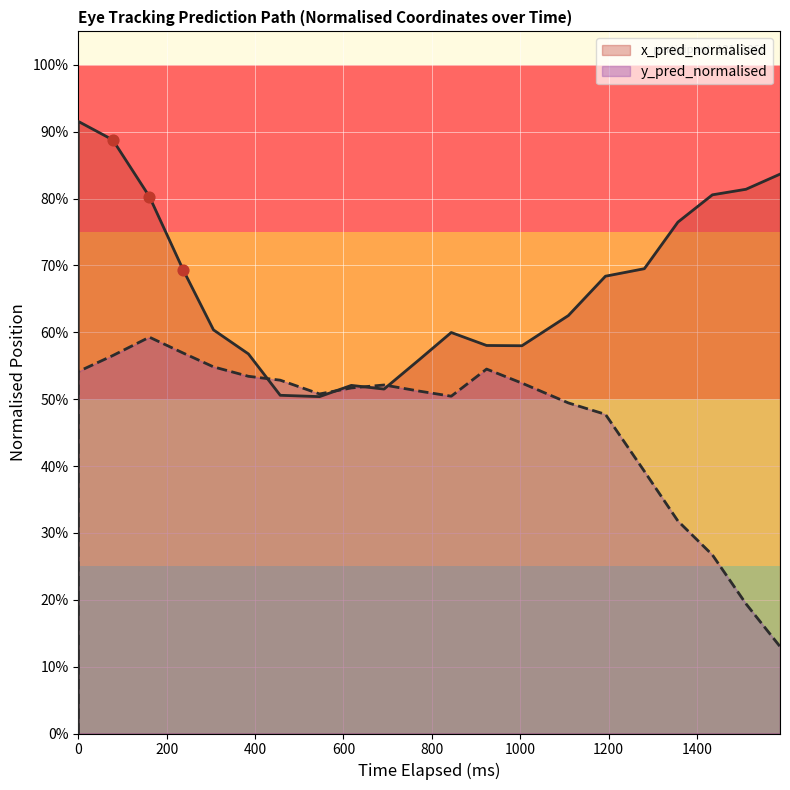

Which series contains the highest Y value?

x_pred_normalised